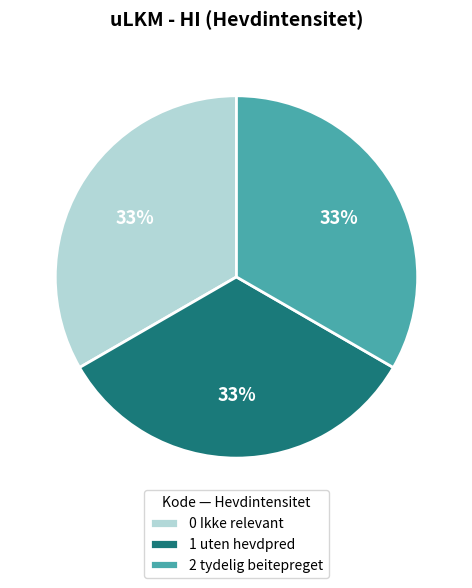

How many segments does this pie chart have?

3